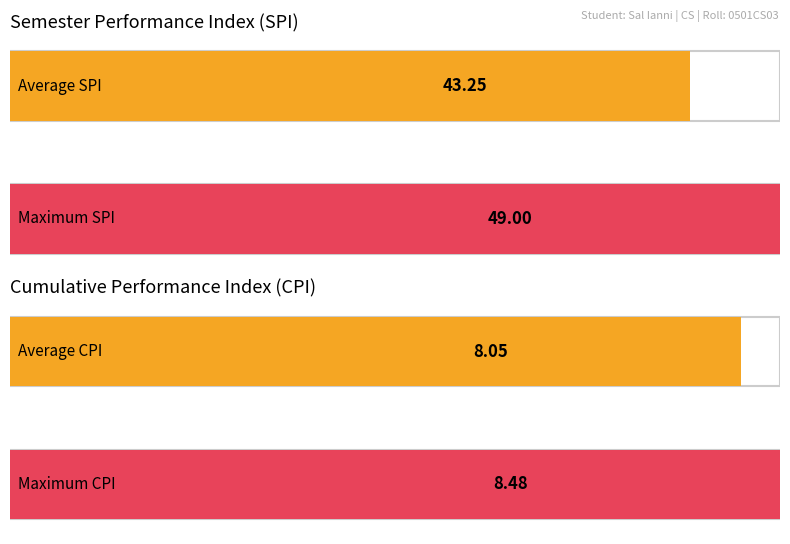

Read the SPI value at 1.

49.0